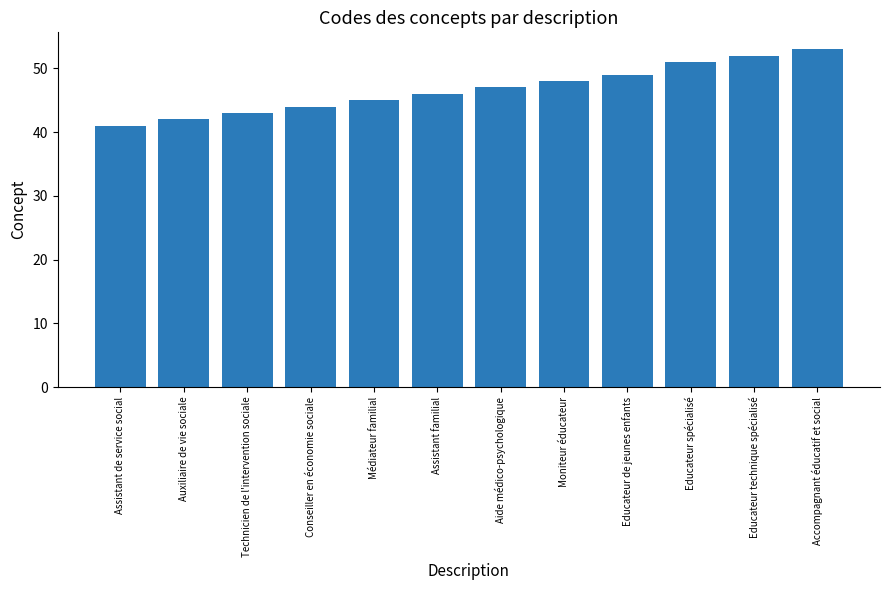

What is the greatest value displayed?

53